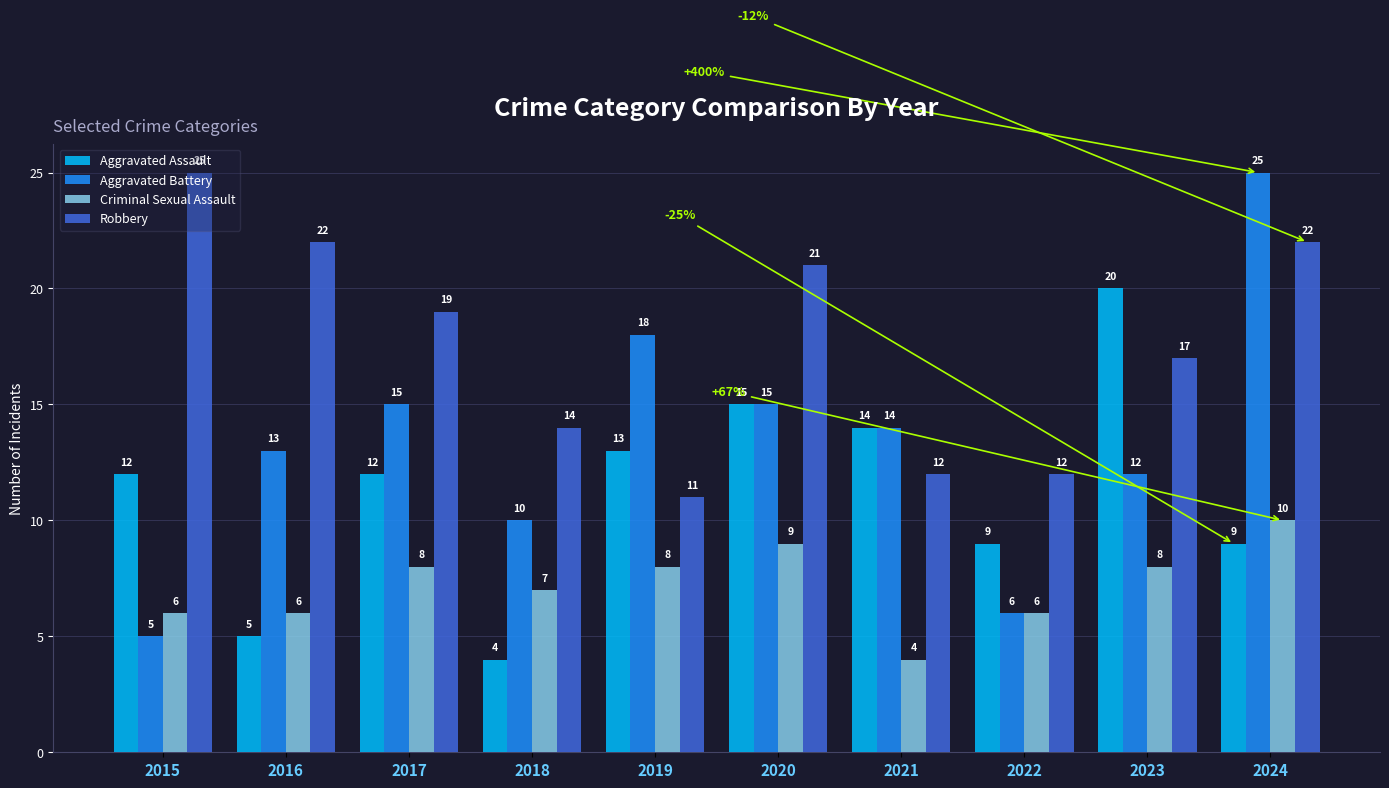

What is the difference between the highest and lowest values at 2016?

17